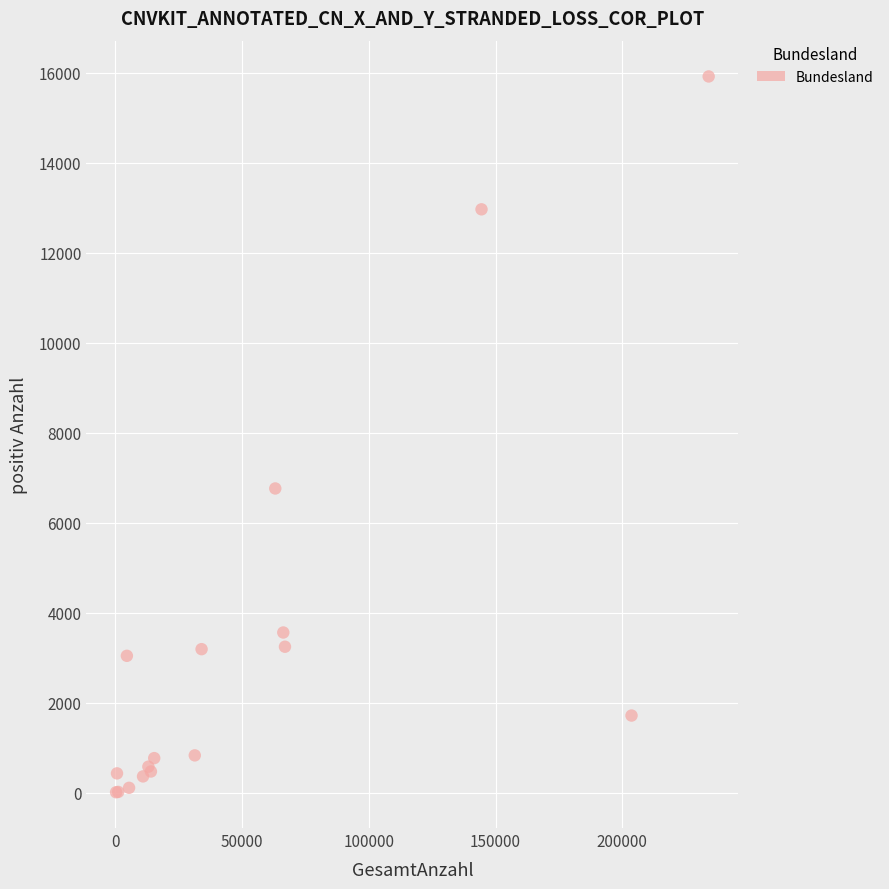

What Y value in the scatter plot is closest to 7965?

6763